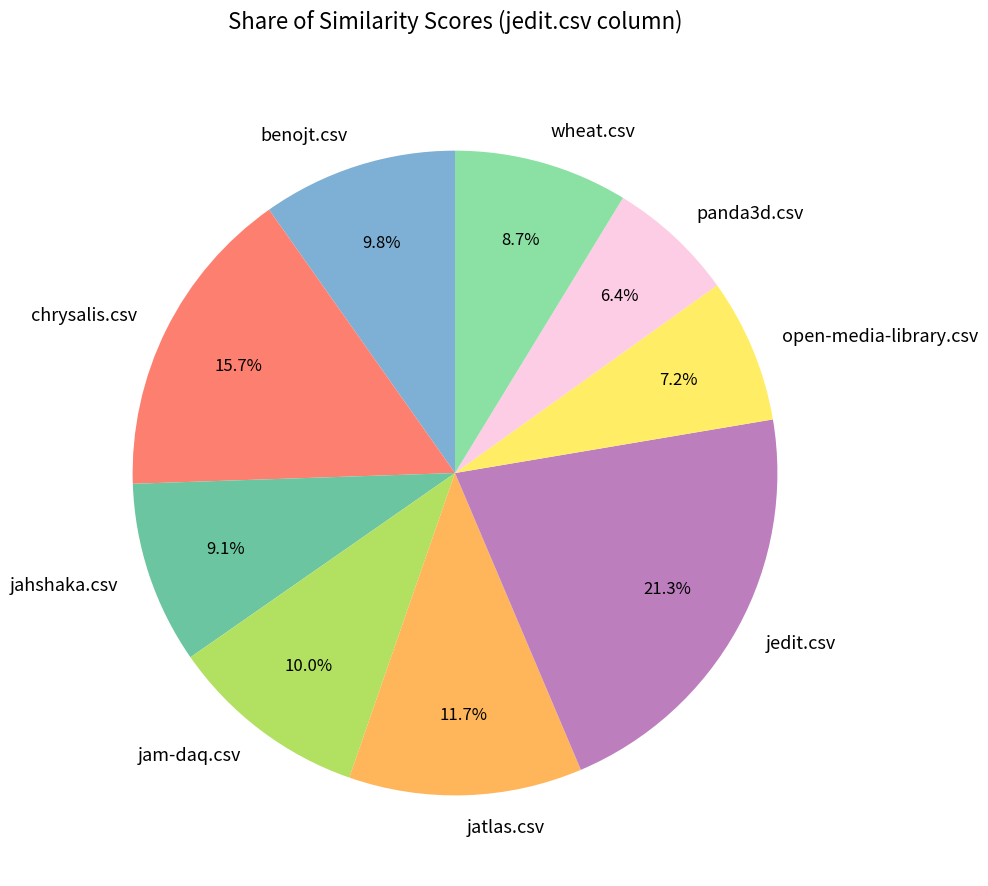

How much of the chart is everything except jedit.csv?

78.7%